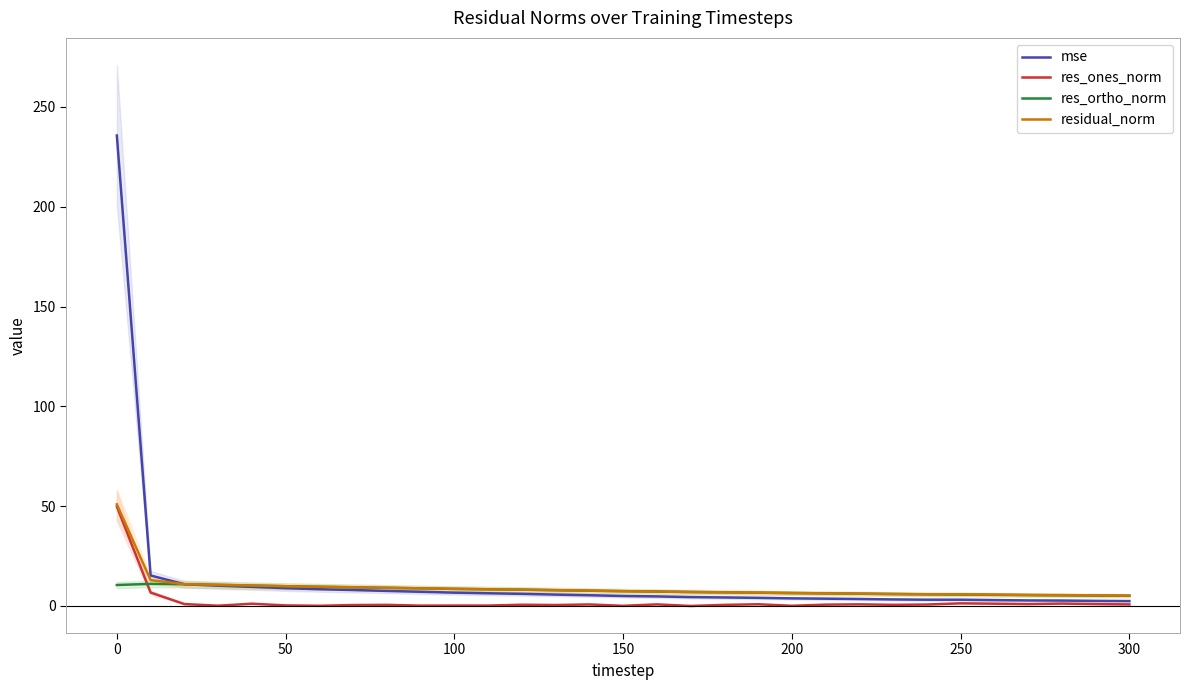

What is the highest value of the res_ortho_norm series?

11.1